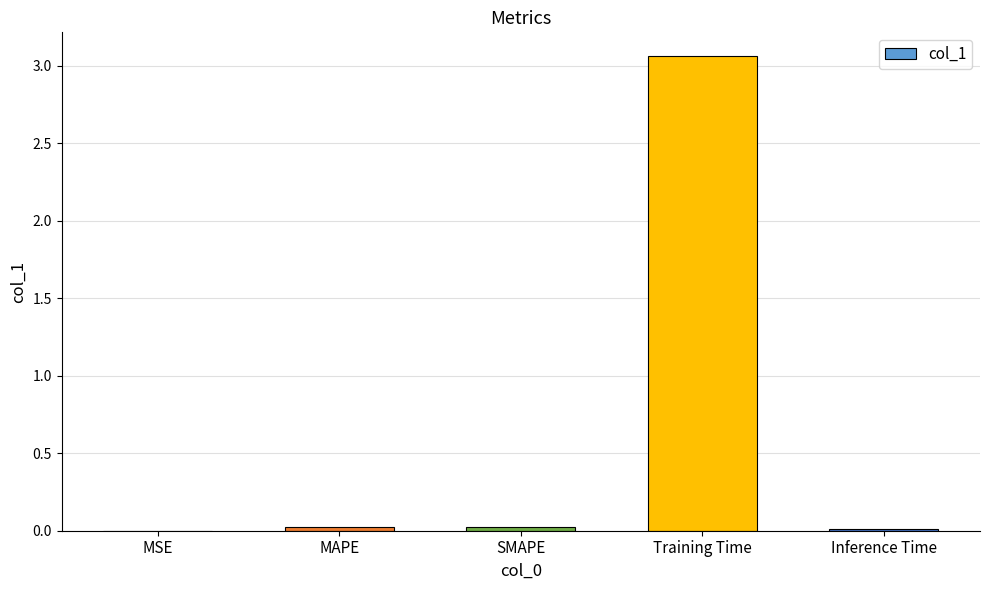

At which category does the chart reach its peak across all series?

Training Time